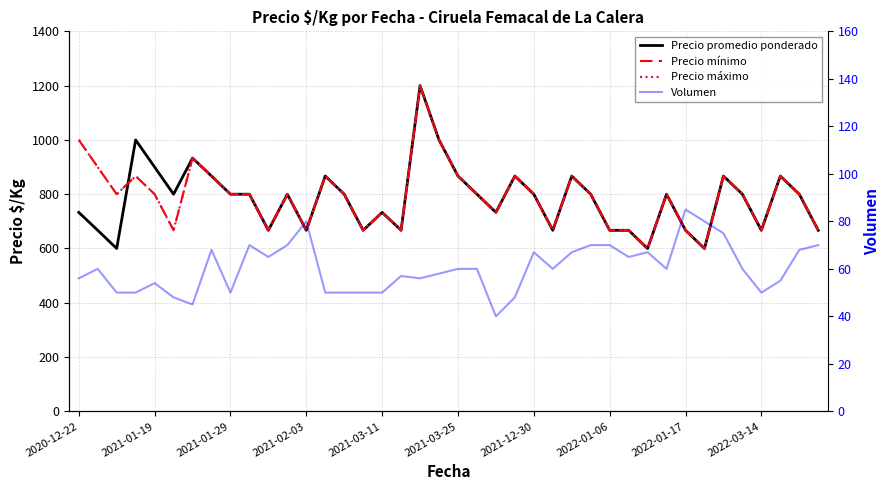

True or false: Precio mínimo and Precio máximo cross at least once.

False